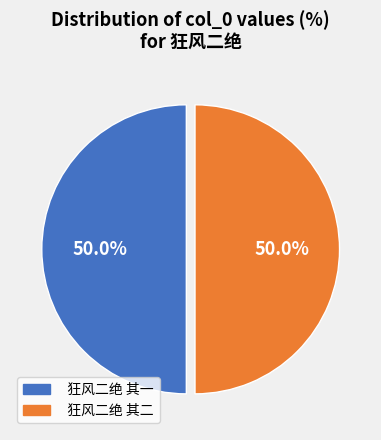

Is the sum of 狂风二绝 其二 and 狂风二绝 其一 greater than half?

Yes